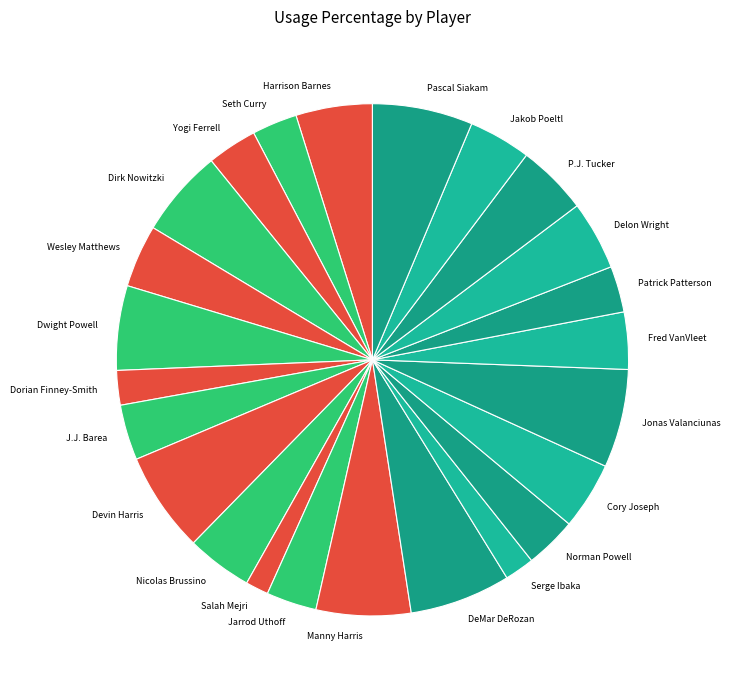

Is Cory Joseph the majority of the pie?

No